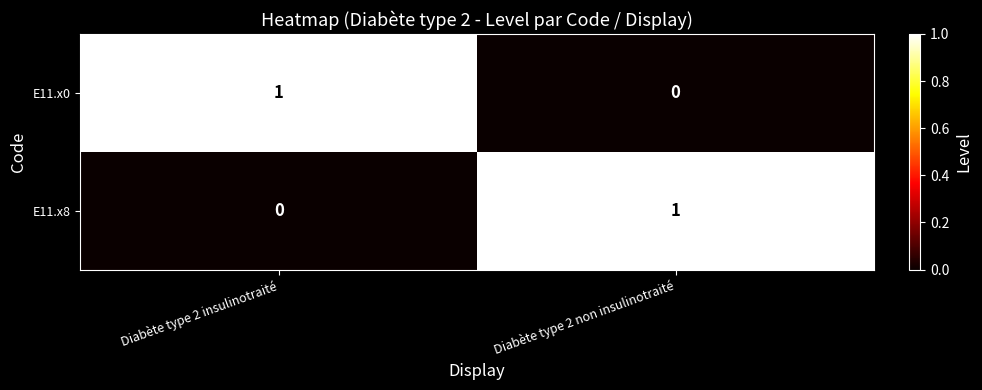

How many data points does each series have?

2